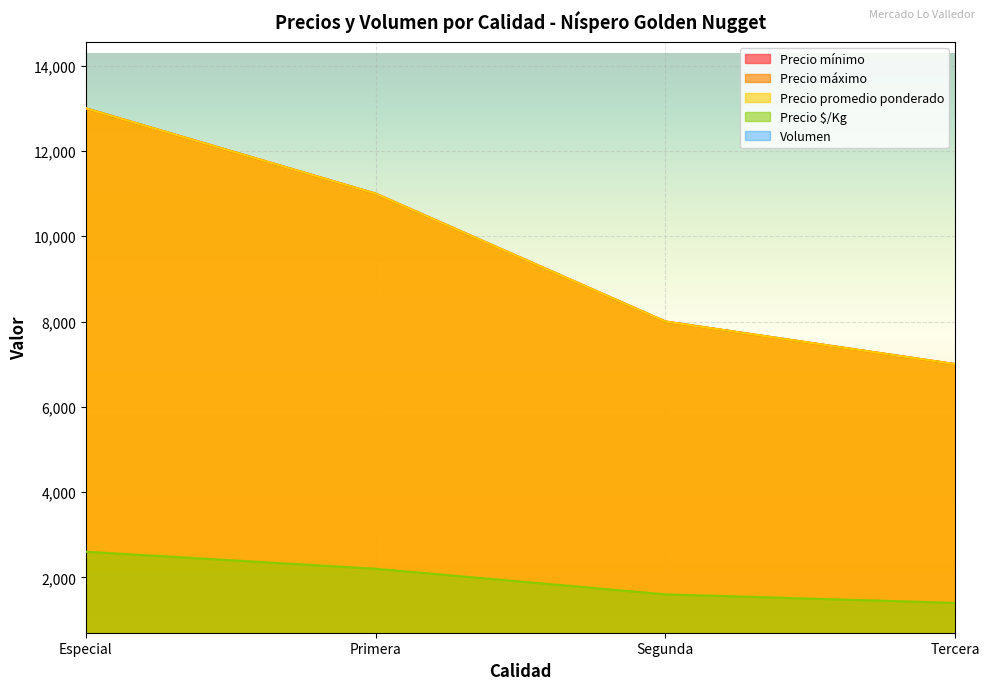

How many distinct data groups are displayed?

5